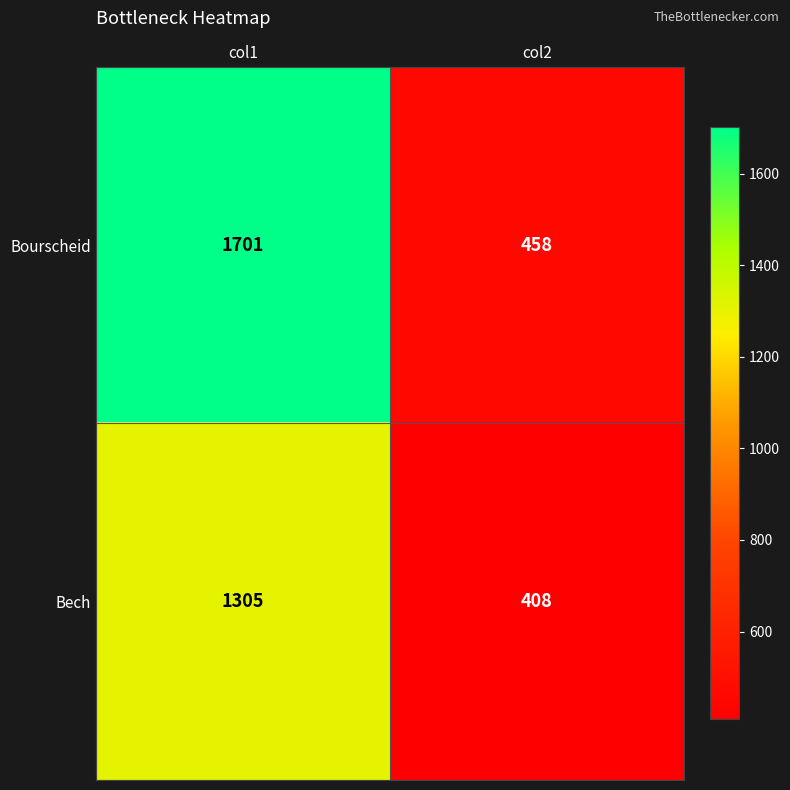

The value of Bech at col2 is 731. True or false?

False